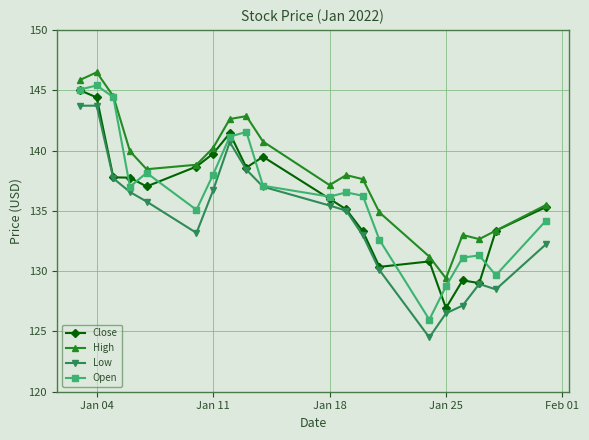

True or false: Low and High intersect in this chart.

False